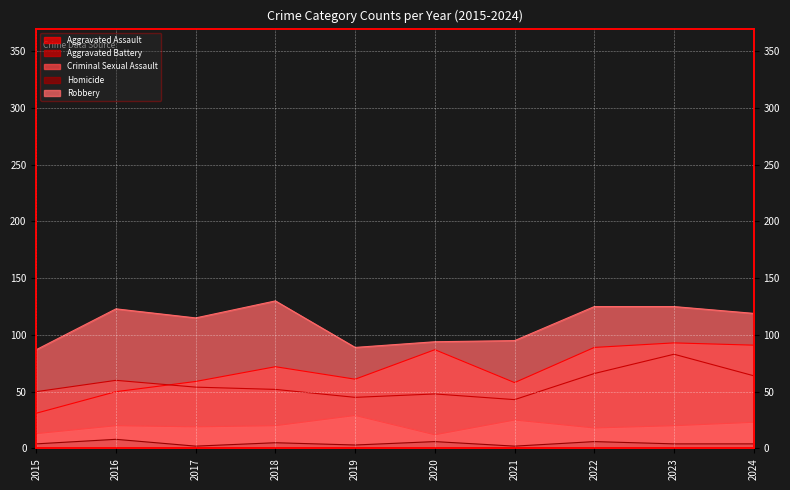

What is the difference between the Criminal Sexual Assault values at 2024 and 2022?

5